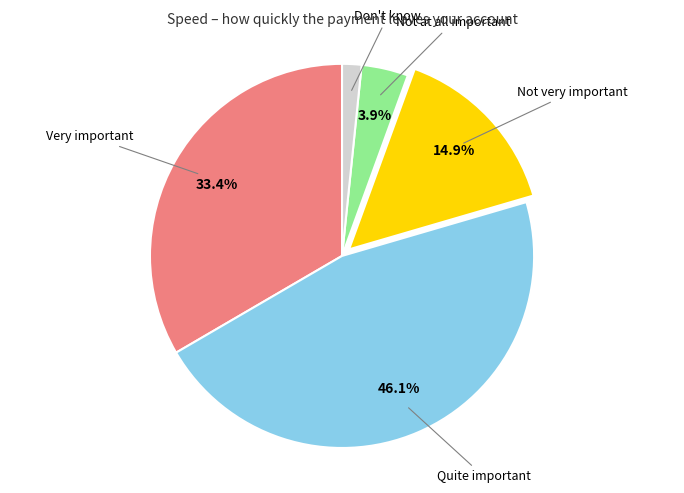

Is there any slice that represents more than half of the pie?

No